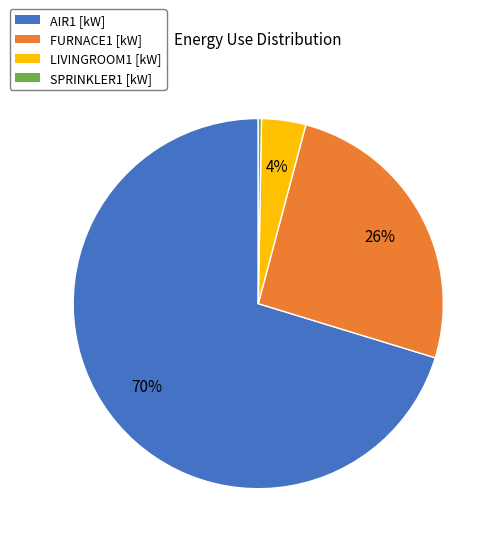

What is the smallest slice in the pie chart?

SPRINKLER1 [kW]